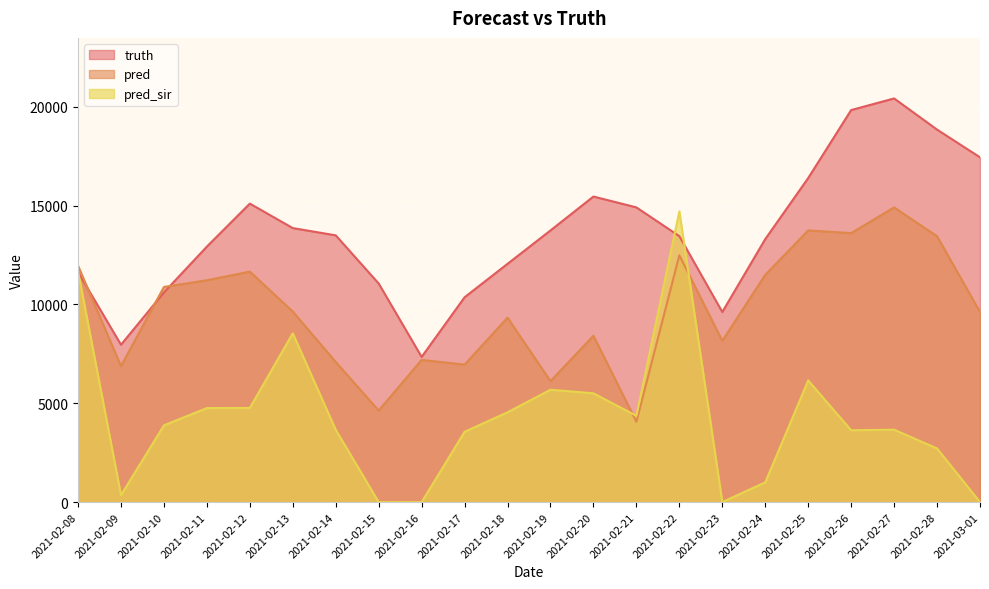

What is the spread (max minus min) of values at 2021-02-11?

8172.0